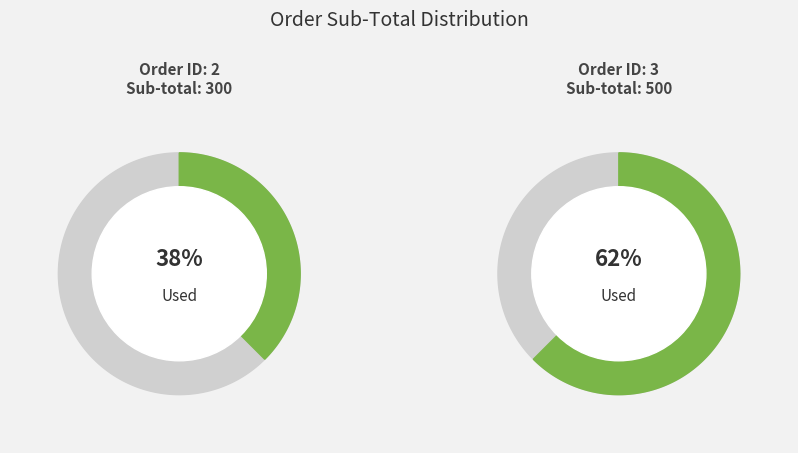

Rank the categories by value from lowest to highest.

2, 3